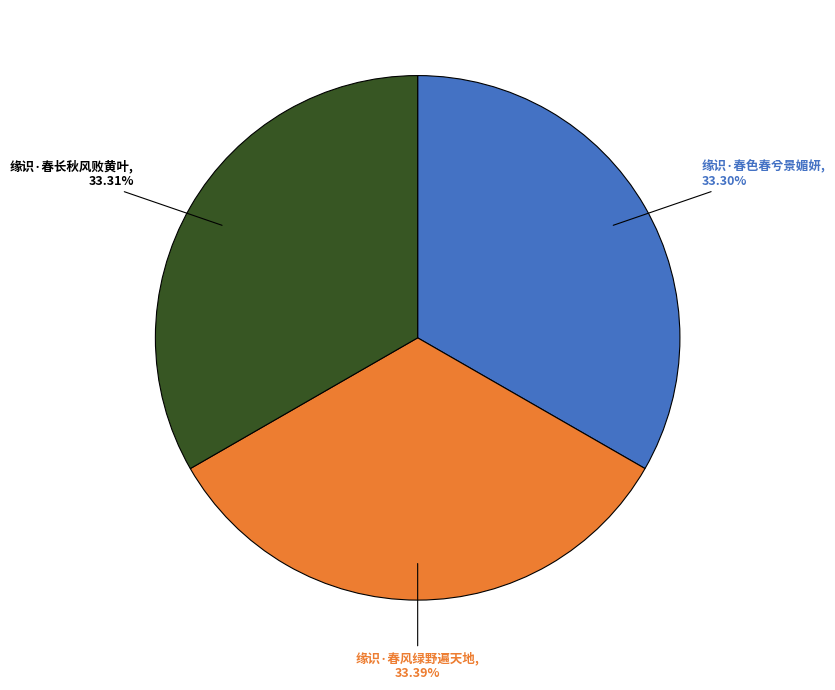

To the nearest percent, what portion does 缘识·春长秋风败黄叶 represent?

33%